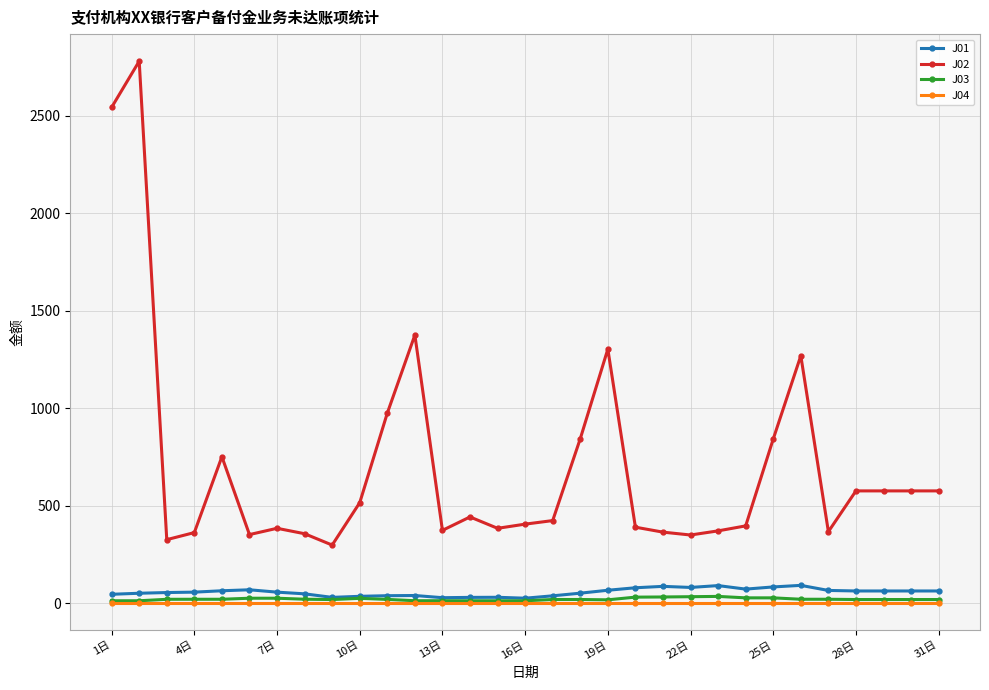

At how many categories does at least one series exceed 1090?

5